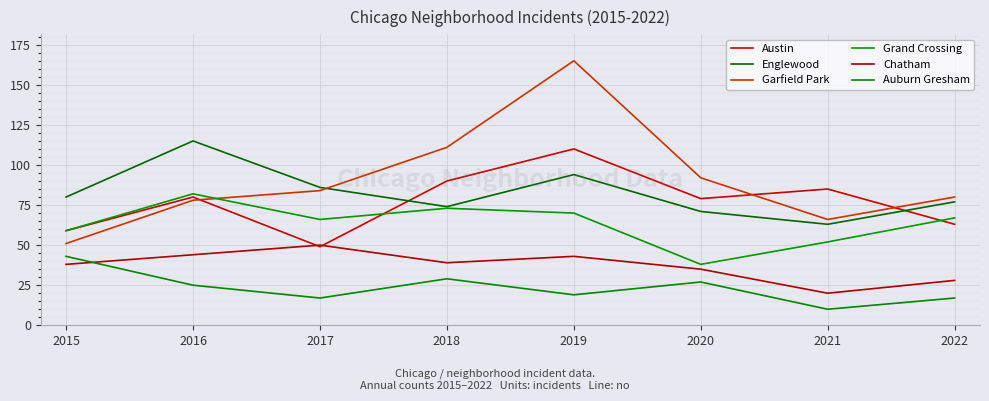

What is the difference between the Chatham values at 2016 and 2015?

6